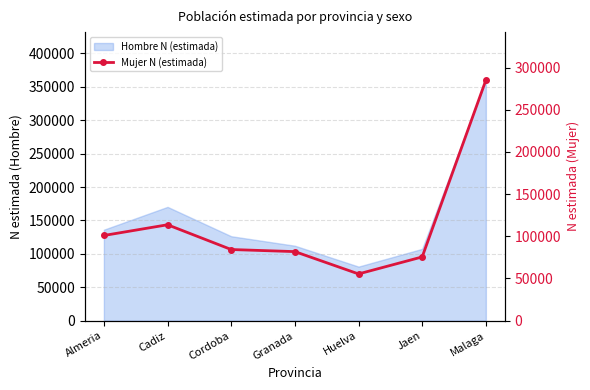

Where is the first local minimum?

Huelva